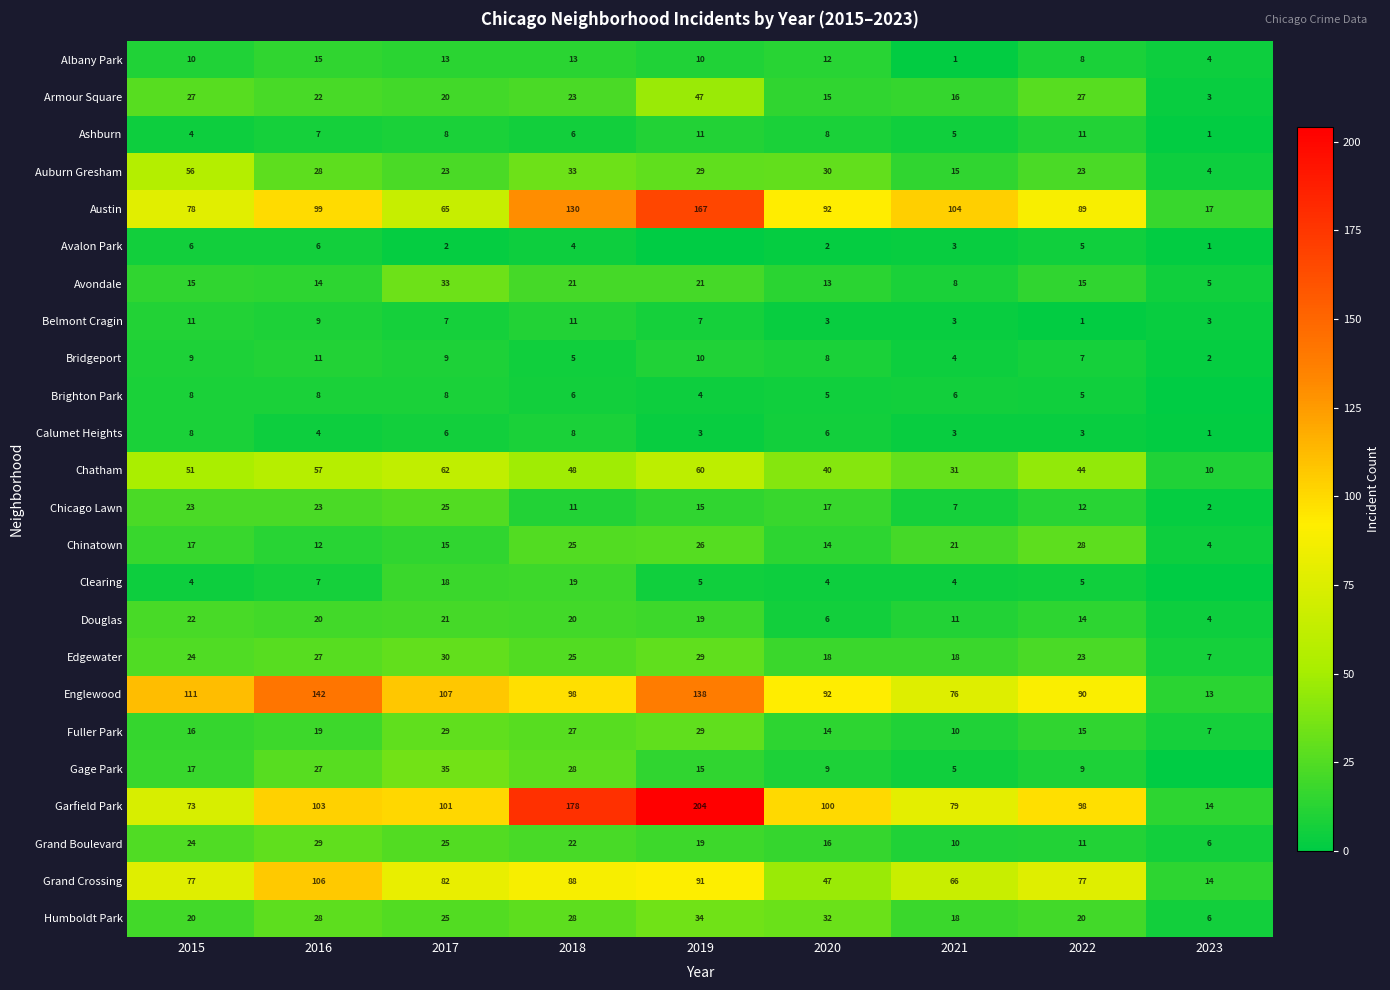

What value does the Calumet Heights series have at 2021?

3